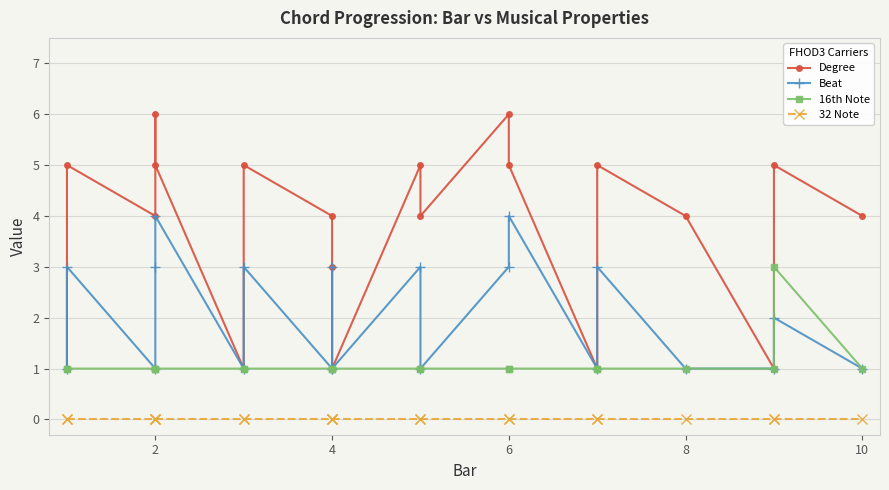

What is the sum of all Degree values?

75